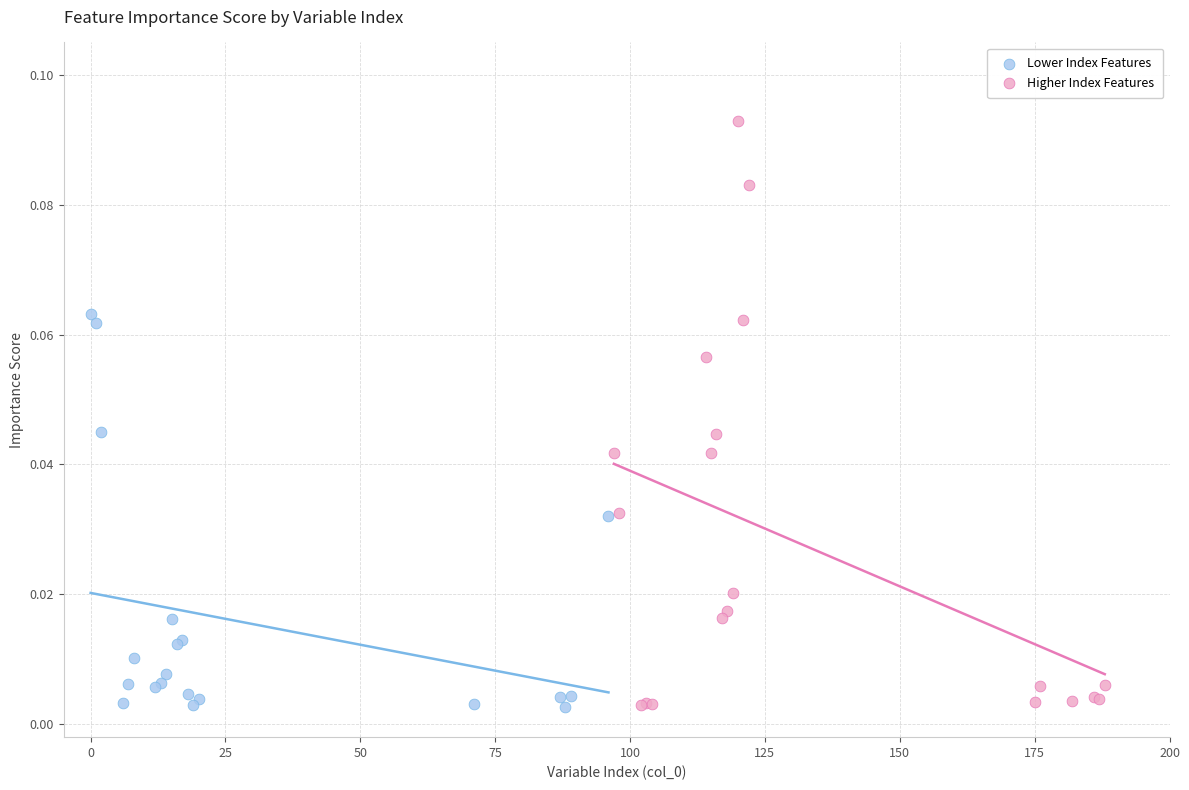

Which series contains the highest Y value?

Higher Index Features